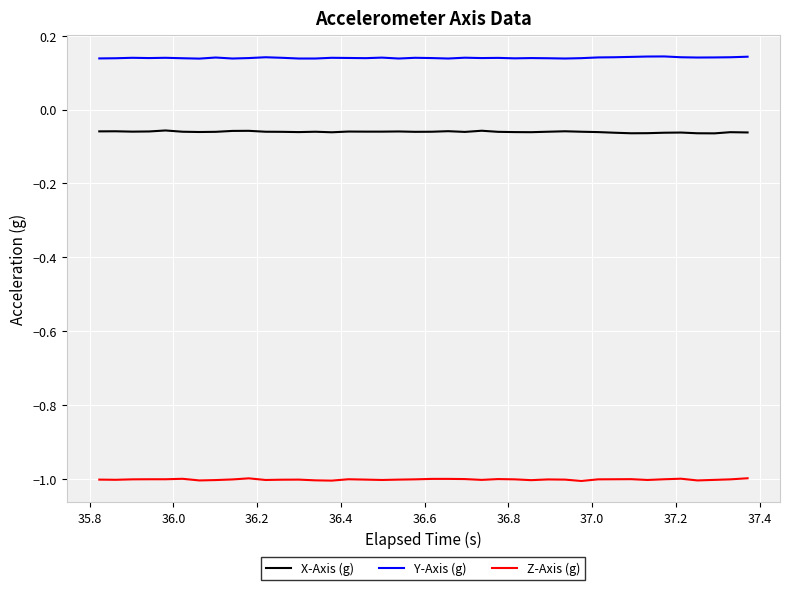

What is the smallest value displayed?

-1.0